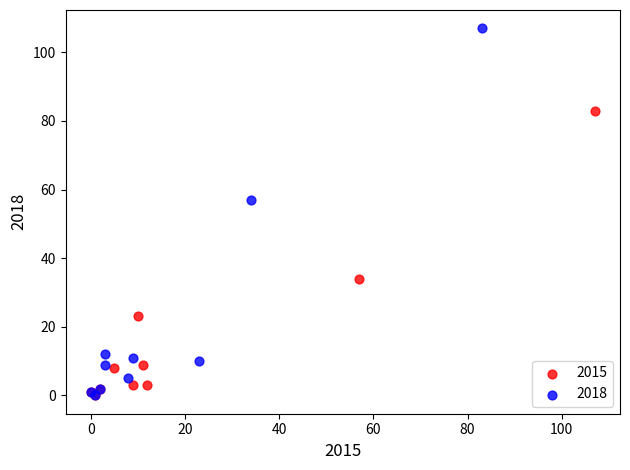

Which series reaches the maximum Y coordinate?

2018